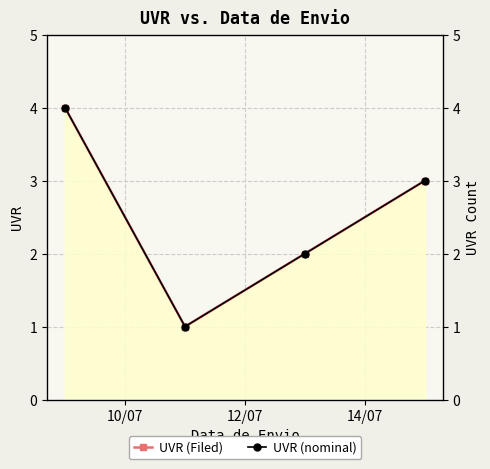

What is the difference between the second highest and second lowest values in the UVR (nominal) series?

1